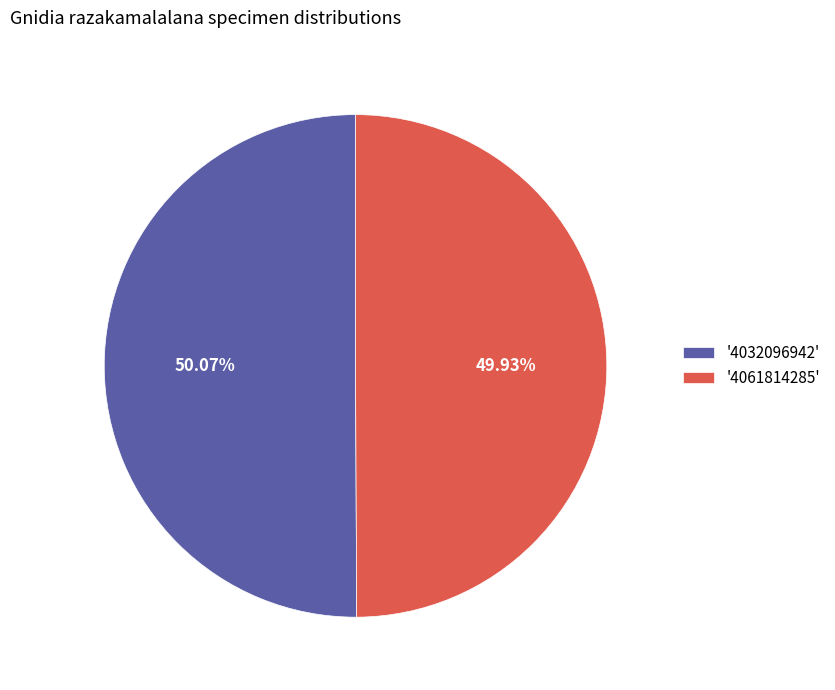

Do '4032096942' and '4061814285' together represent more than half of the pie?

Yes